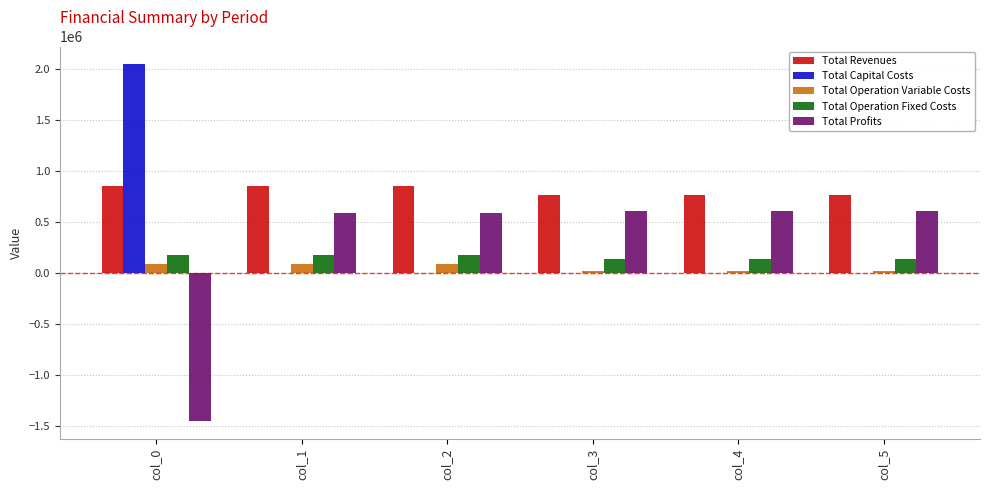

Read the Total Operation Fixed Costs value at col_0.

172607.0